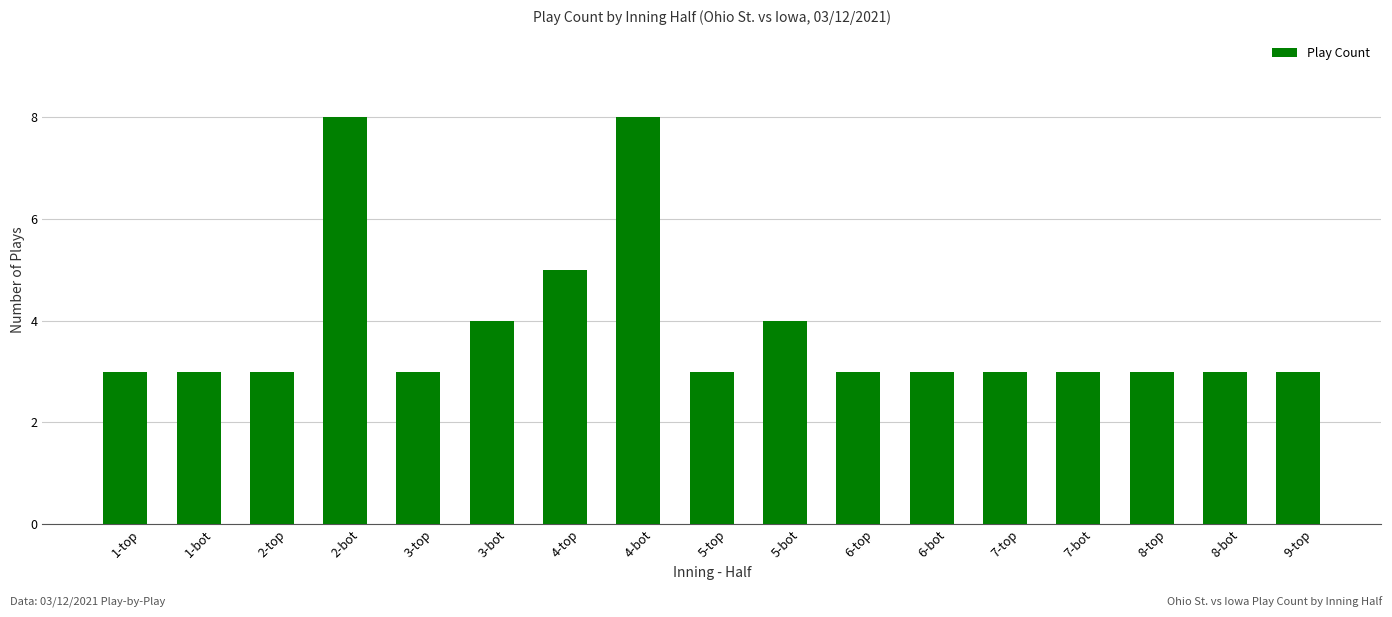

What is the change in value from 3-bot to 6-top?

-1